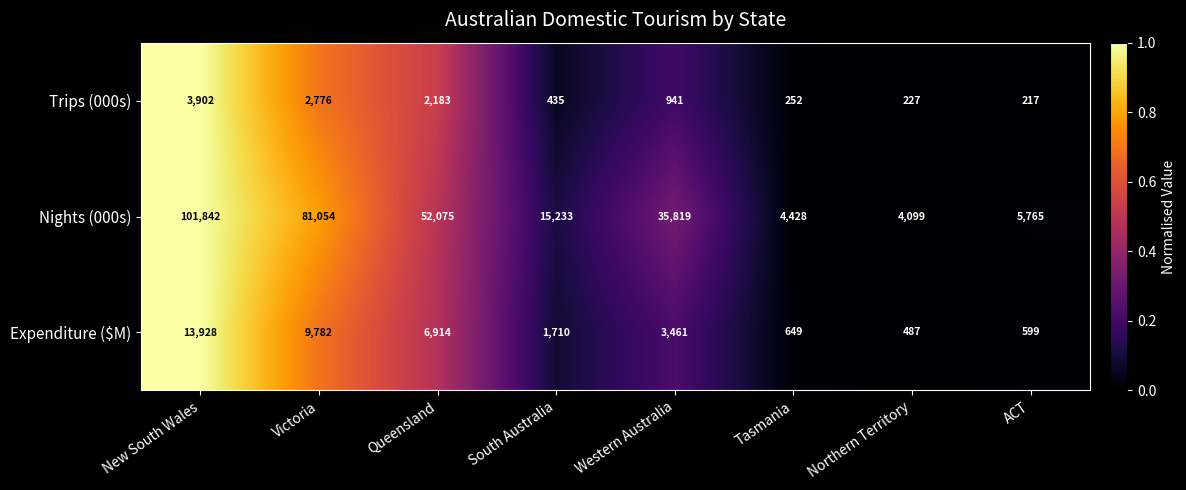

What is the difference between the highest and lowest values at Victoria?

78278